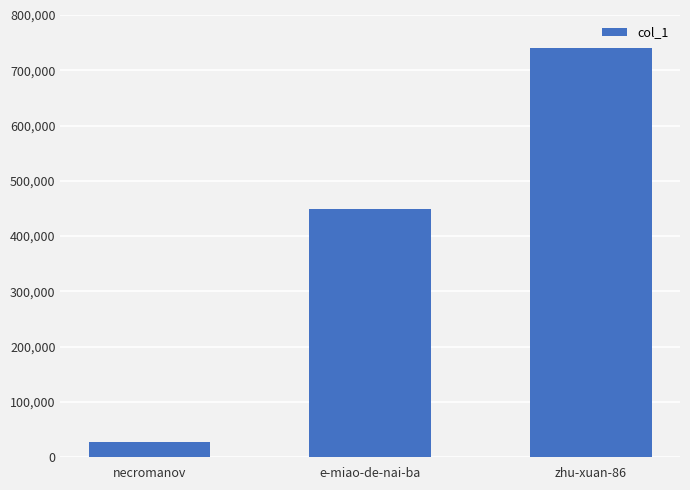

Reading right to left, what are all the values shown in this chart?

zhu-xuan-86=740814	e-miao-de-nai-ba=449768	necromanov=27914